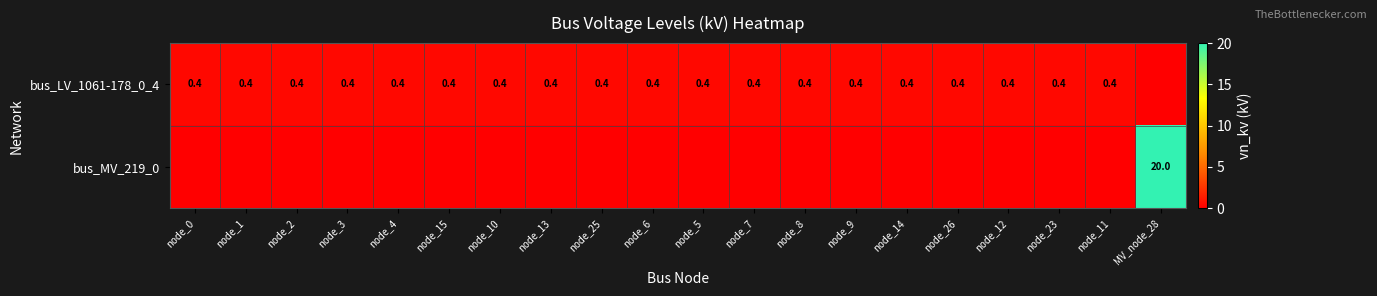

What is the sum of the bus_LV_1061-178_0_4 values at node_4 and node_1?

0.8